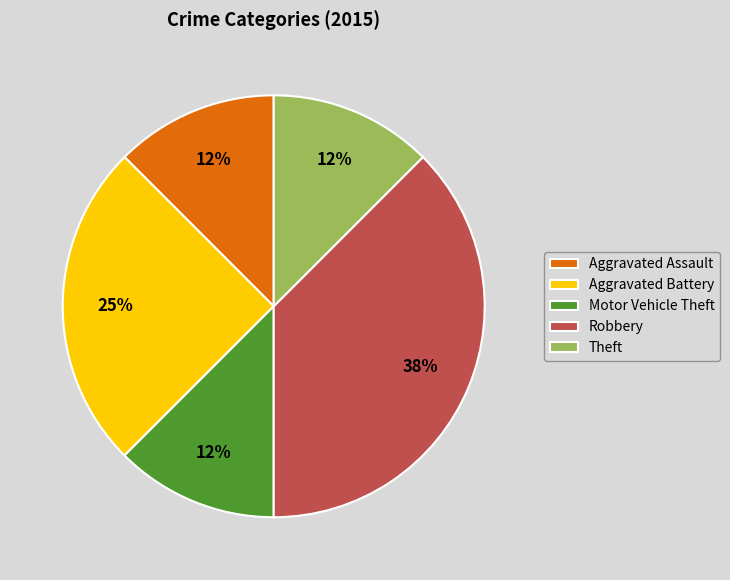

How many slices are in this pie chart?

5